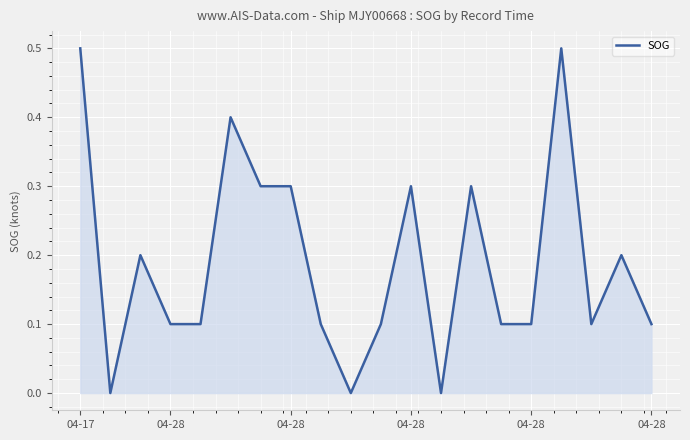

Count the number of categories in the chart.

20